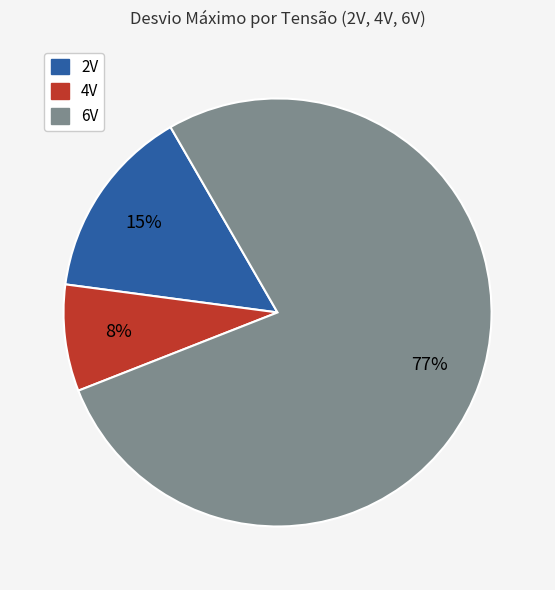

Combined, do 2V and 6V account for over 50%?

Yes